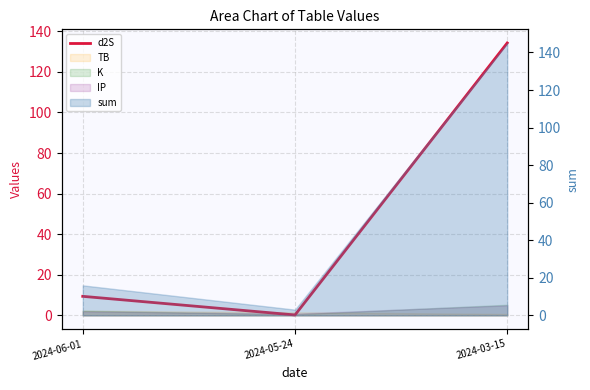

Which has a higher value, 2024-03-15 or 2024-06-01?

2024-03-15